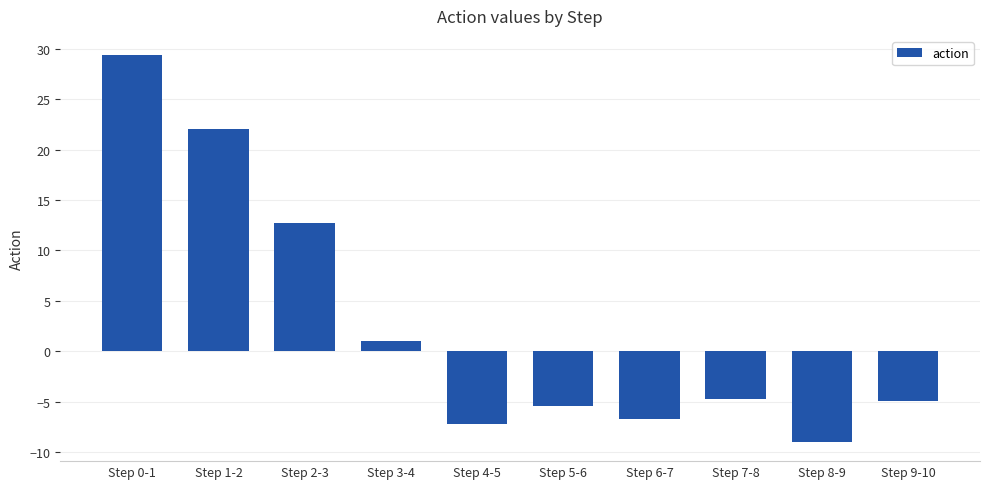

What position from the left is Step 5-6?

6